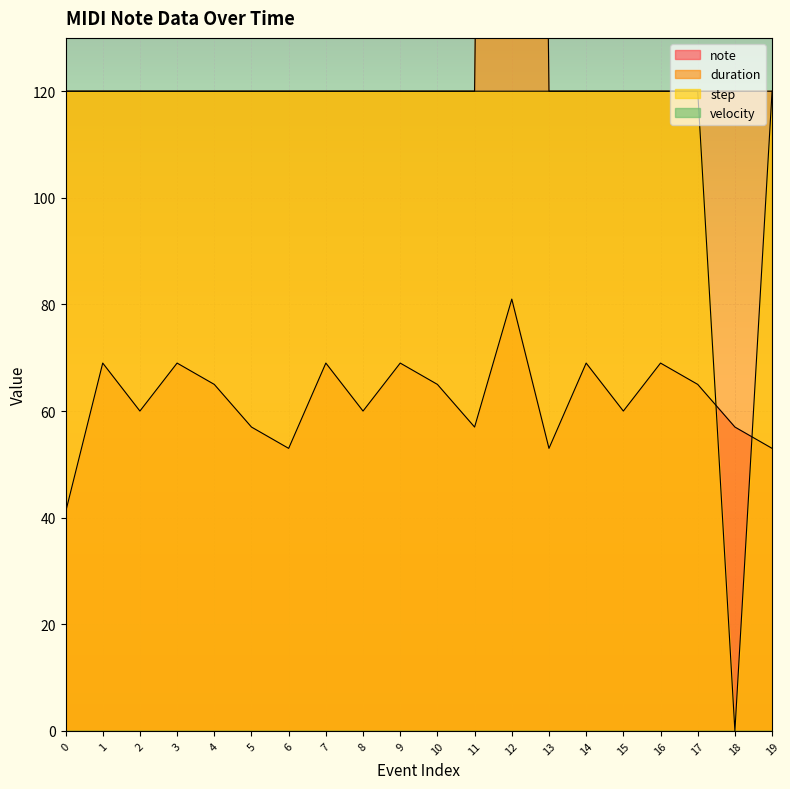

Is the value of note at 17 greater than the value of duration at 4?

No